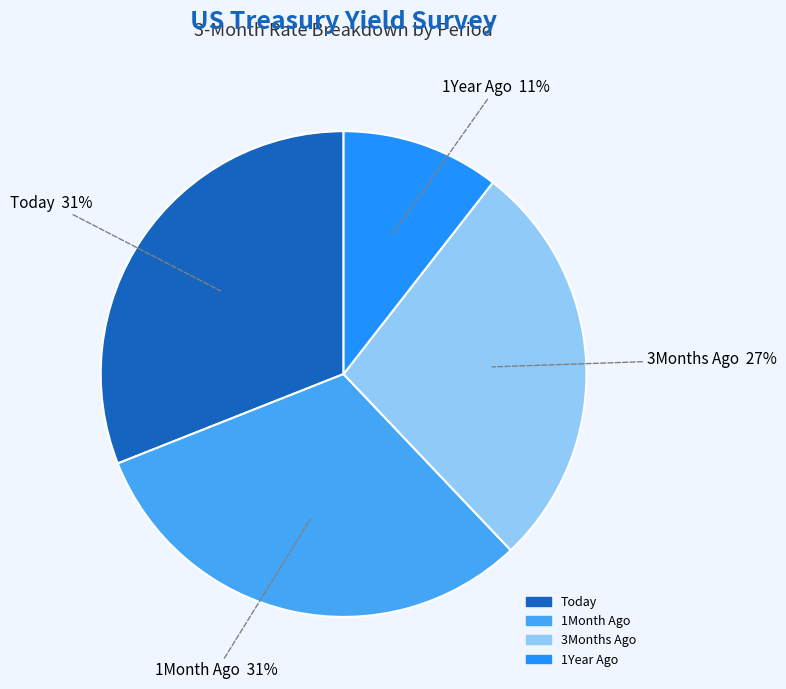

To the nearest percent, what is the difference between the 3Months Ago and 1Month Ago slice percentages?

4%